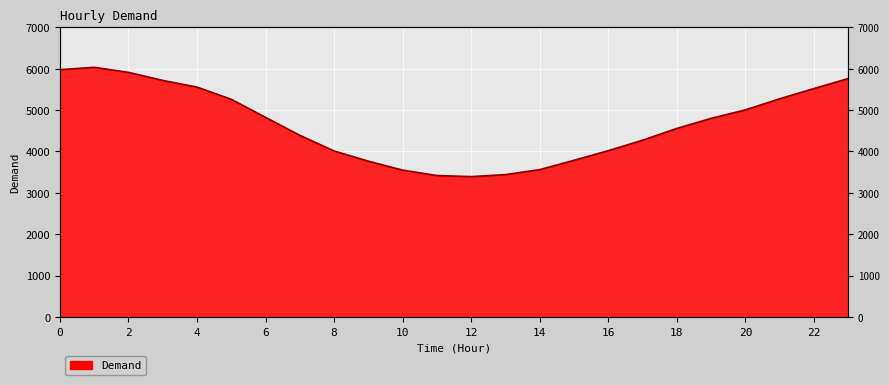

What value does the data have at 9, to the nearest 100?

3800